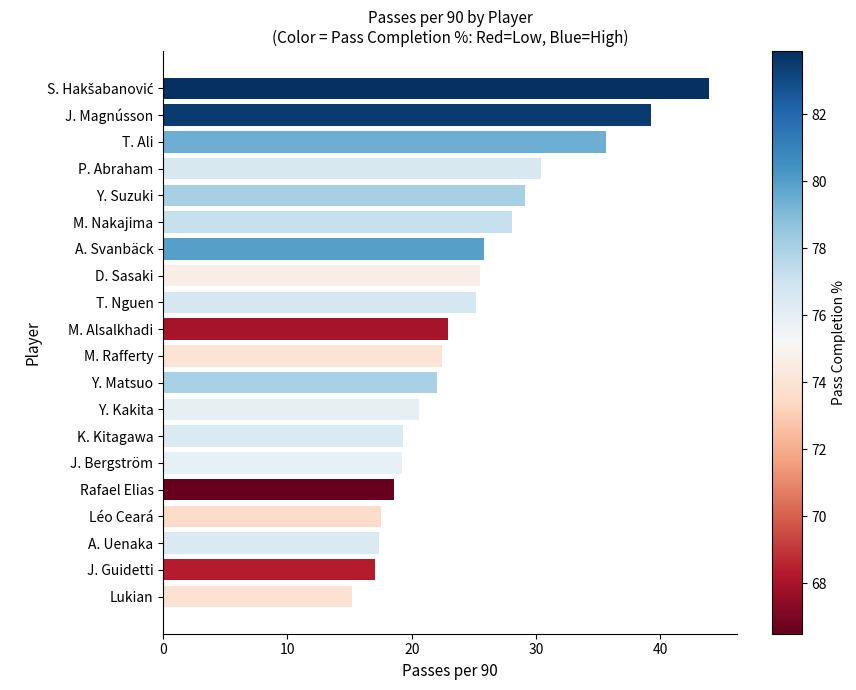

What is the difference between the maximum and minimum values?

28.8